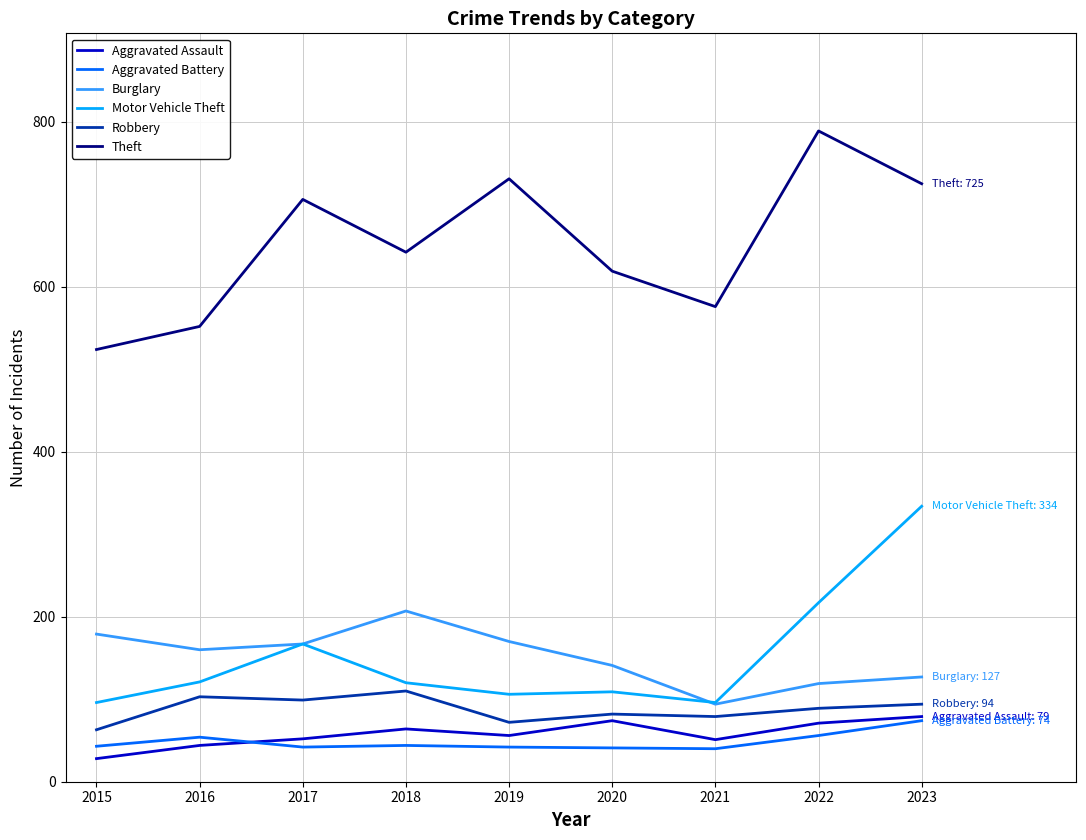

What is the lowest value of the Burglary series?

94